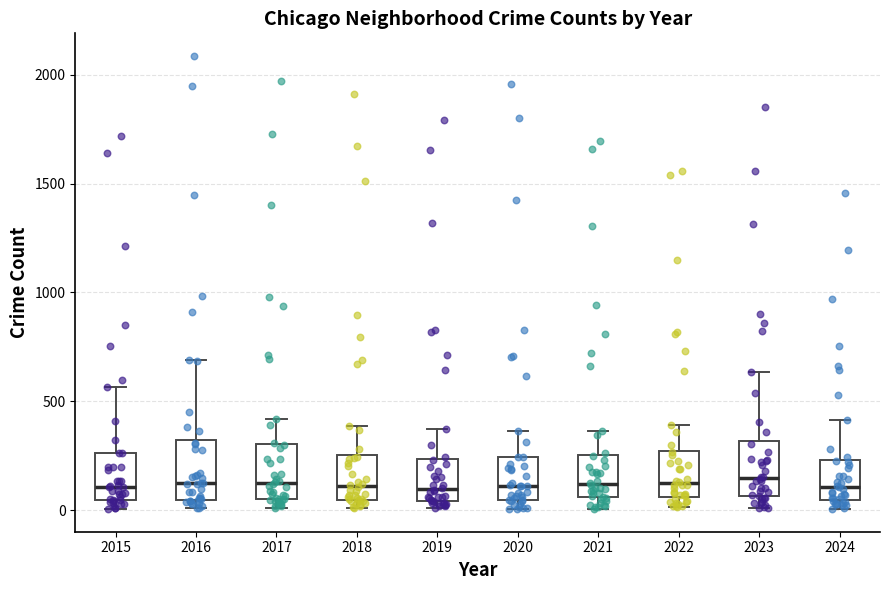

Reading left to right, read every box against the y-axis: the position of its median line, the range the box covers, and the ends of its whiskers. The values are not printed on the chart, so give them approximately, as read against the axis.

2015: median 100, box 50 to 250, whiskers 0 to 550
2016: median 150, box 50 to 300, whiskers 0 to 700
2017: median 100, box 50 to 300, whiskers 0 to 400
2018: median 100, box 50 to 250, whiskers 0 to 400
2019: median 100, box 50 to 250, whiskers 0 to 400
2020: median 100, box 50 to 250, whiskers 0 to 350
2021: median 100, box 50 to 250, whiskers 0 to 350
2022: median 100, box 50 to 250, whiskers 0 to 400
2023: median 150, box 50 to 300, whiskers 0 to 650
2024: median 100, box 50 to 250, whiskers 0 to 400